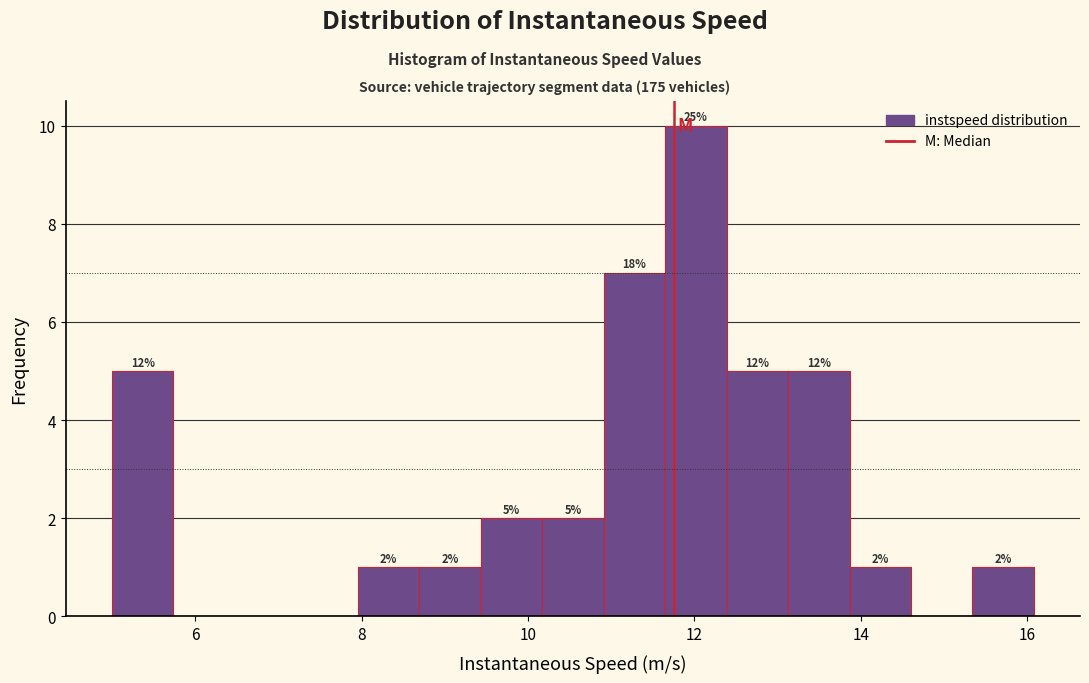

Read against the x-axis, roughly where is the centre of the tallest bar?

12.0